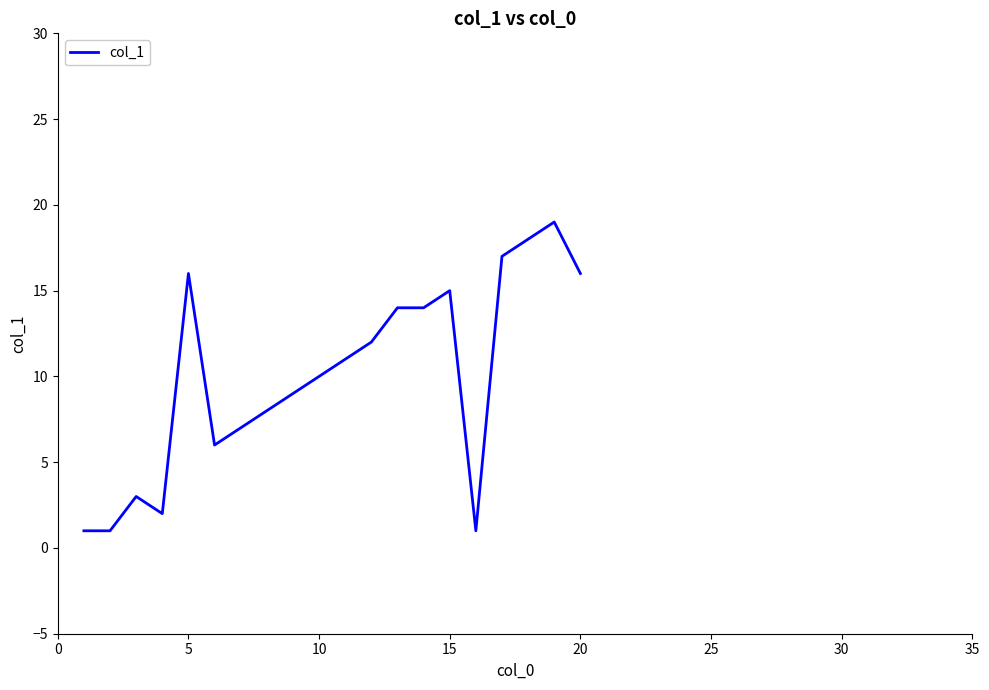

What is the maximum value shown in the chart?

19